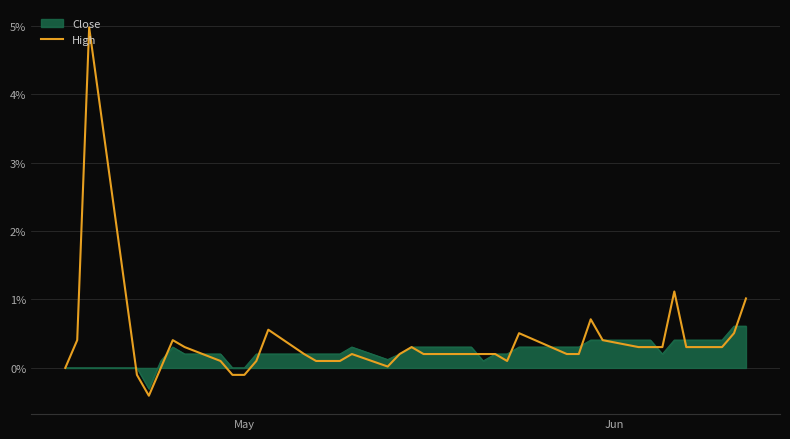

What is the smallest value displayed?

-0.4